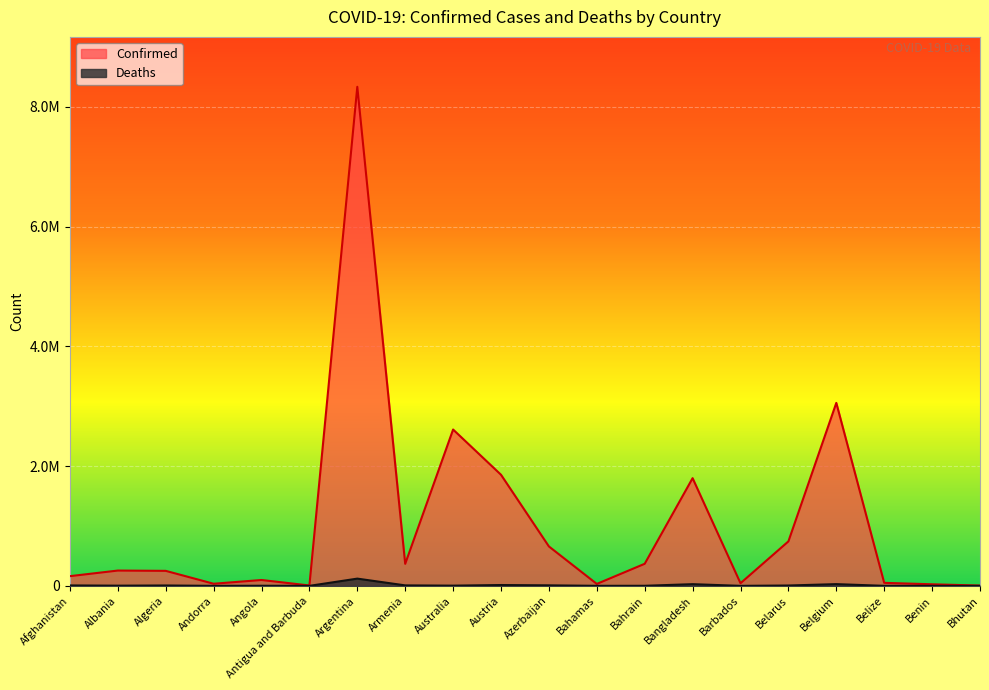

Which has a higher value, Andorra or Bahrain?

Bahrain